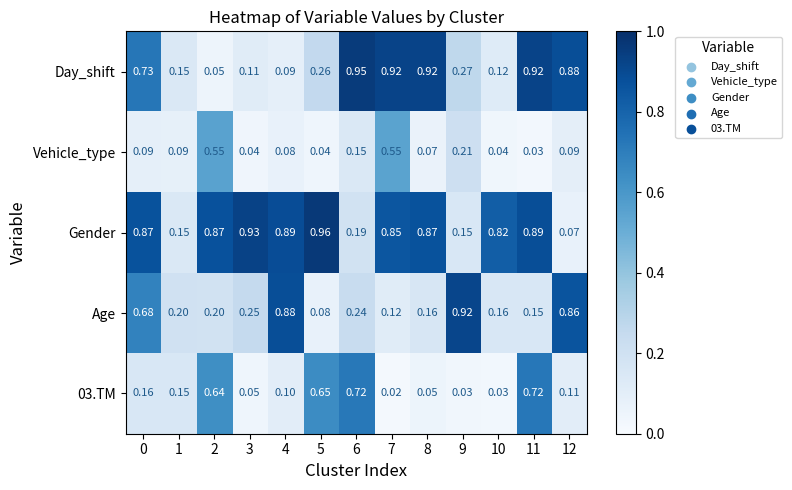

Rank the series by their maximum value, from highest to lowest.

Gender, Day_shift, Age, 03.TM, Vehicle_type